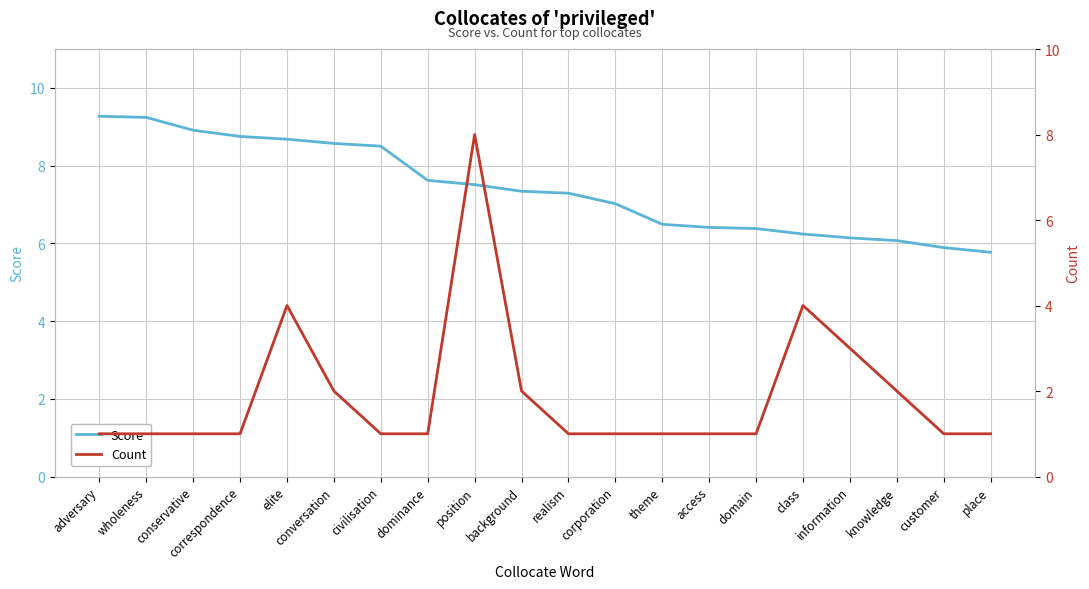

Does the chart display data point markers on the line(s)?

No